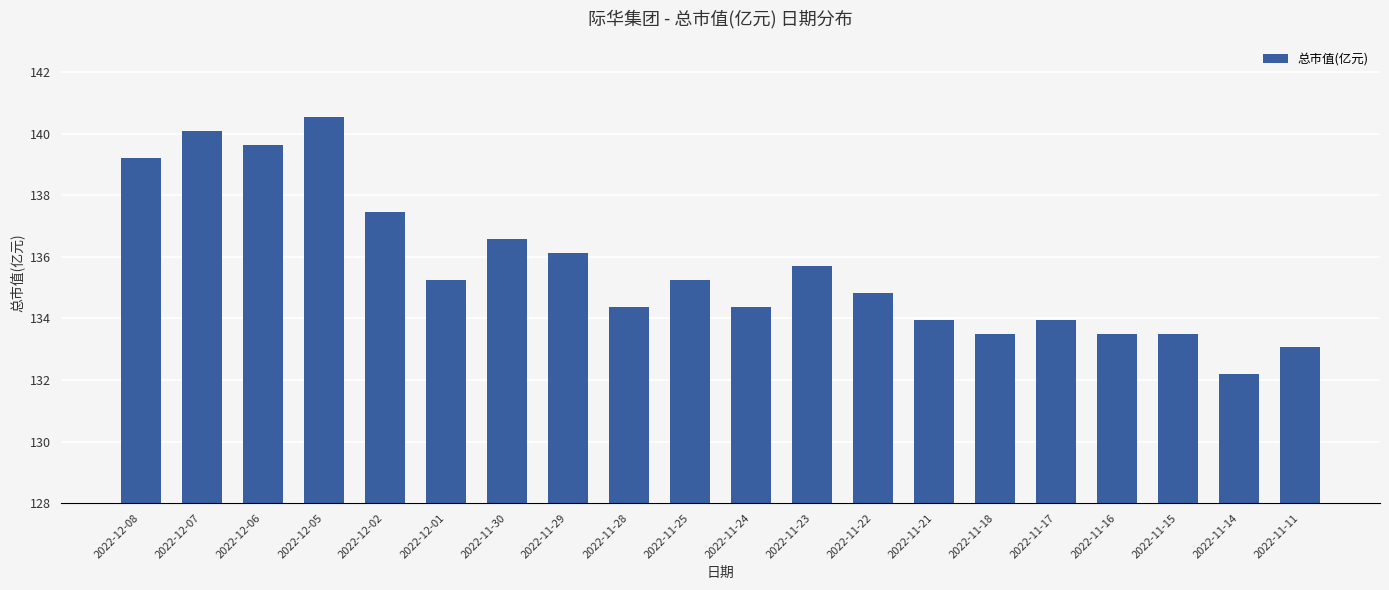

What is the smallest value displayed?

132.2